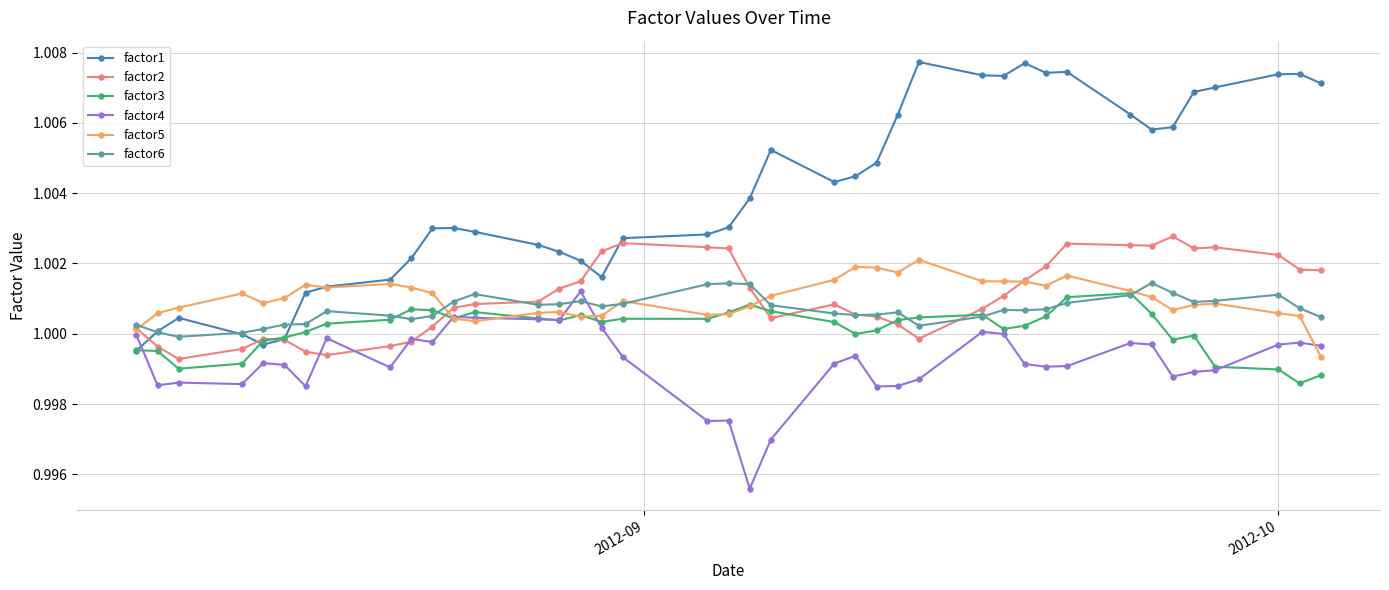

At how many categories does at least one series exceed 0?

40